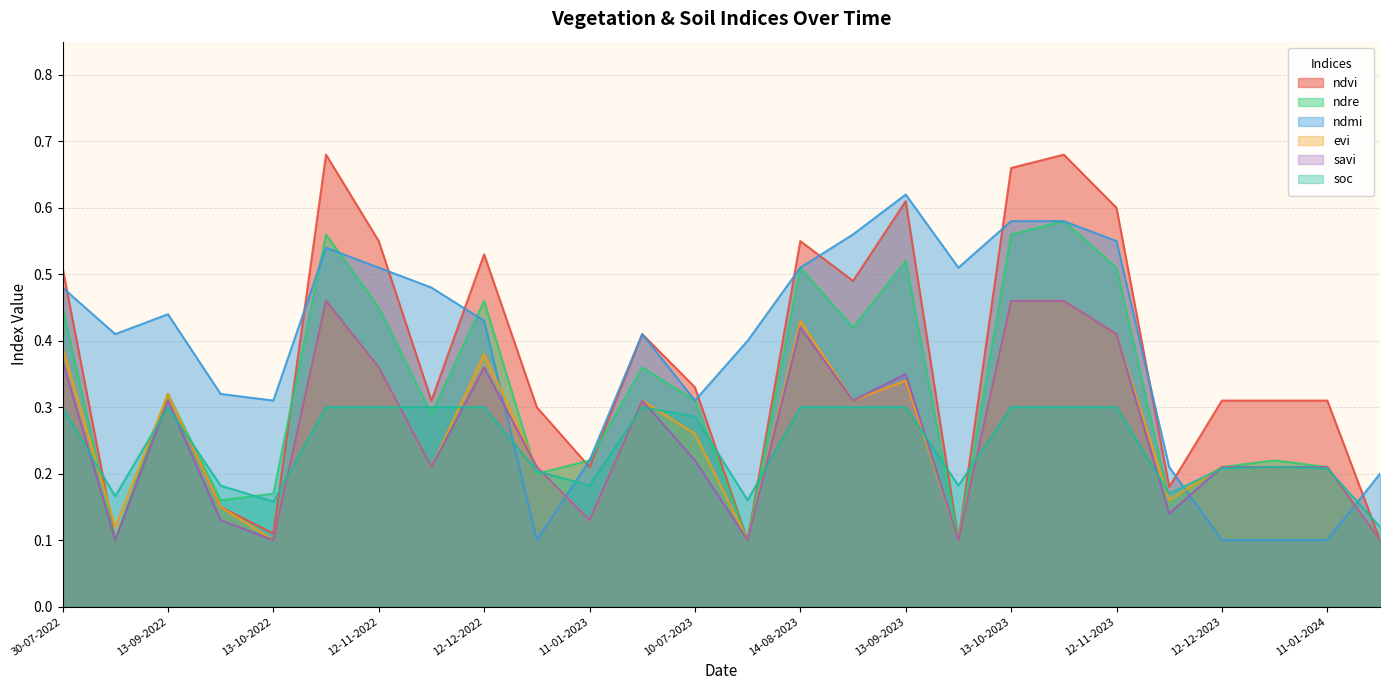

How many lines are shown in the chart?

6